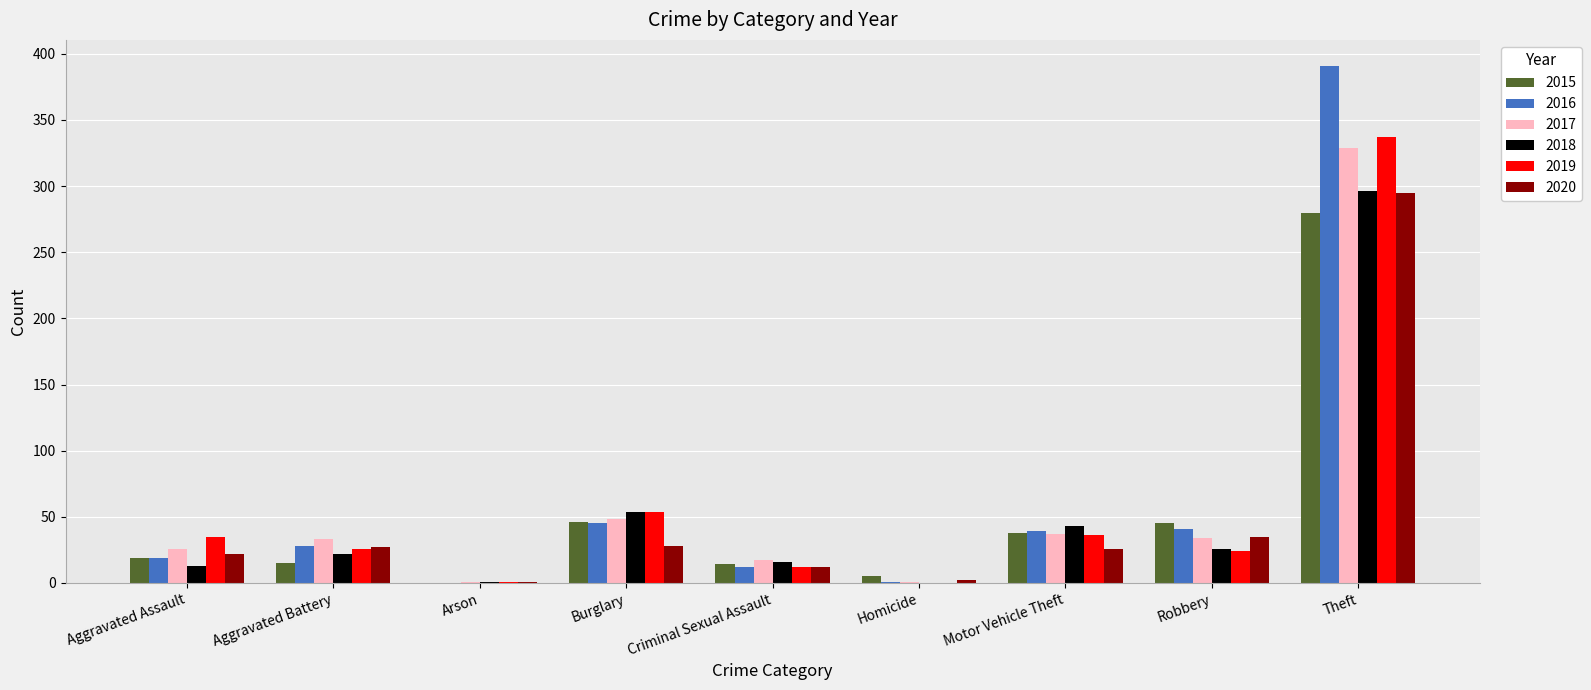

How many data points does each series have?

9